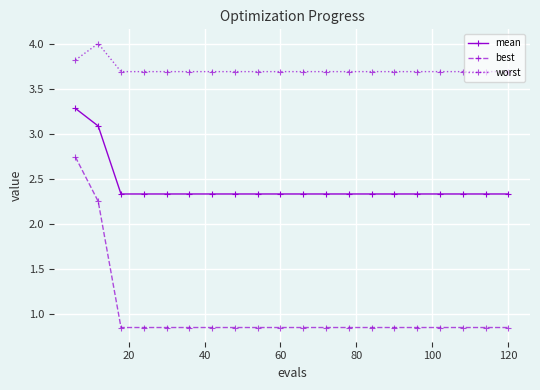

What is the difference between the second highest and second lowest values in the best series?

1.4